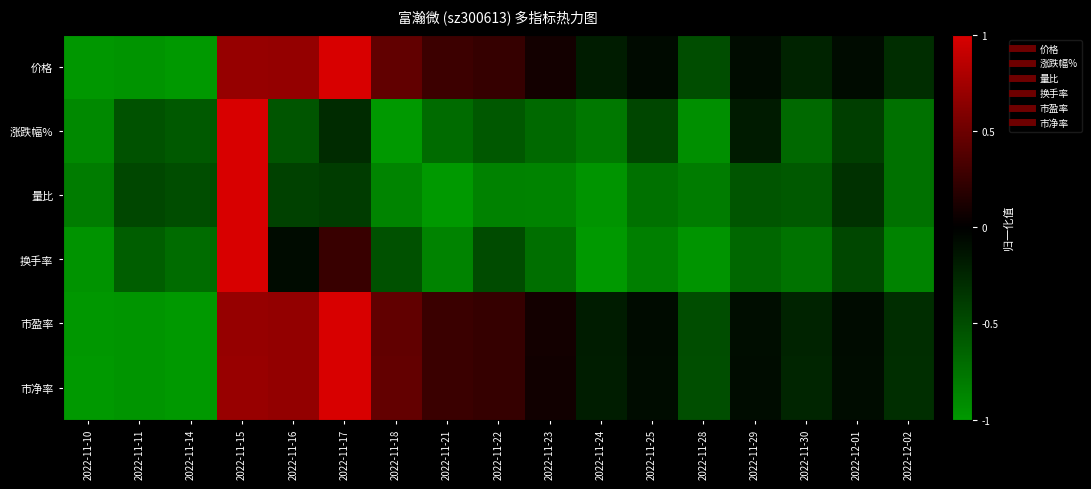

Which series has the largest total across all categories?

价格